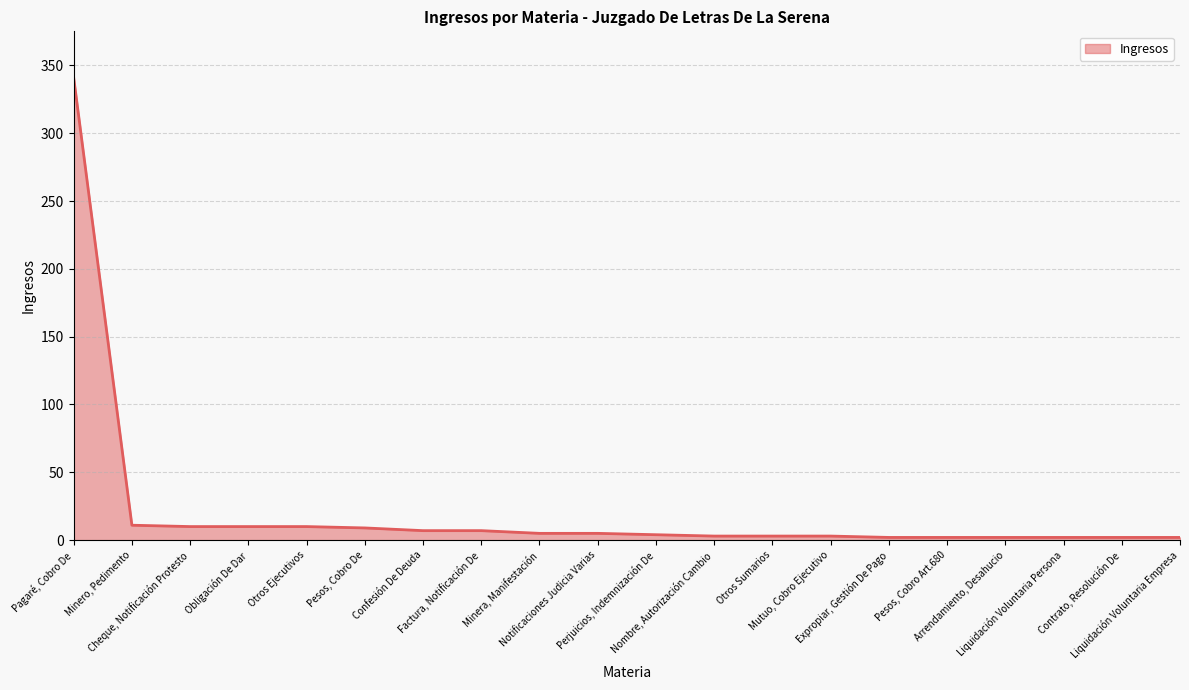

What is the difference between the maximum and minimum values?

339